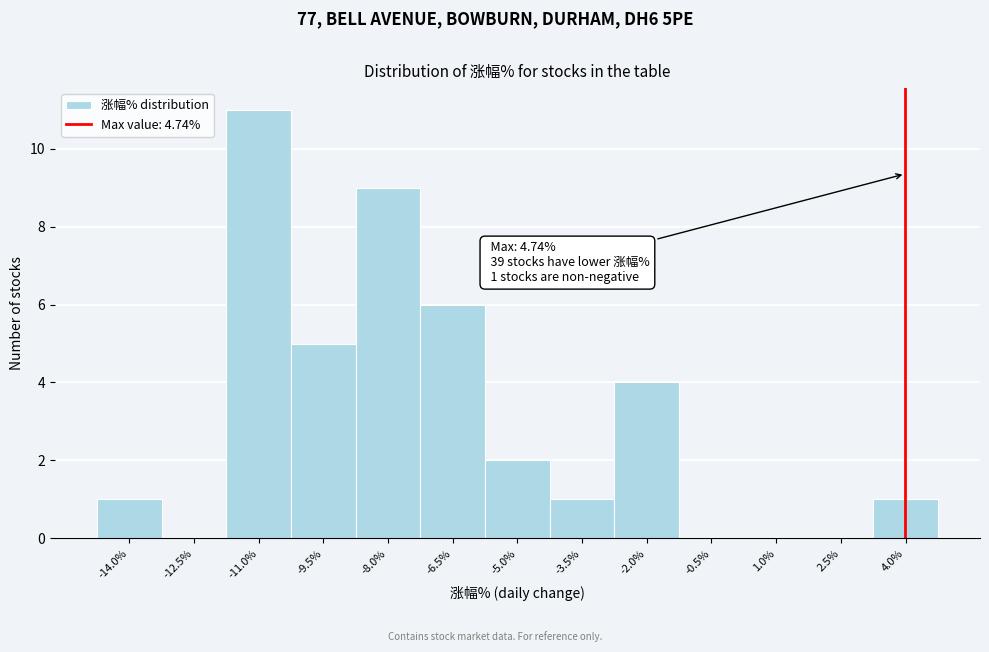

Reading left to right, what are all the values shown in this chart?

-14.0%=1	-12.5%=0	-11.0%=11	-9.5%=5	-8.0%=9	-6.5%=6	-5.0%=2	-3.5%=1	-2.0%=4	-0.5%=0	1.0%=0	2.5%=0	4.0%=1